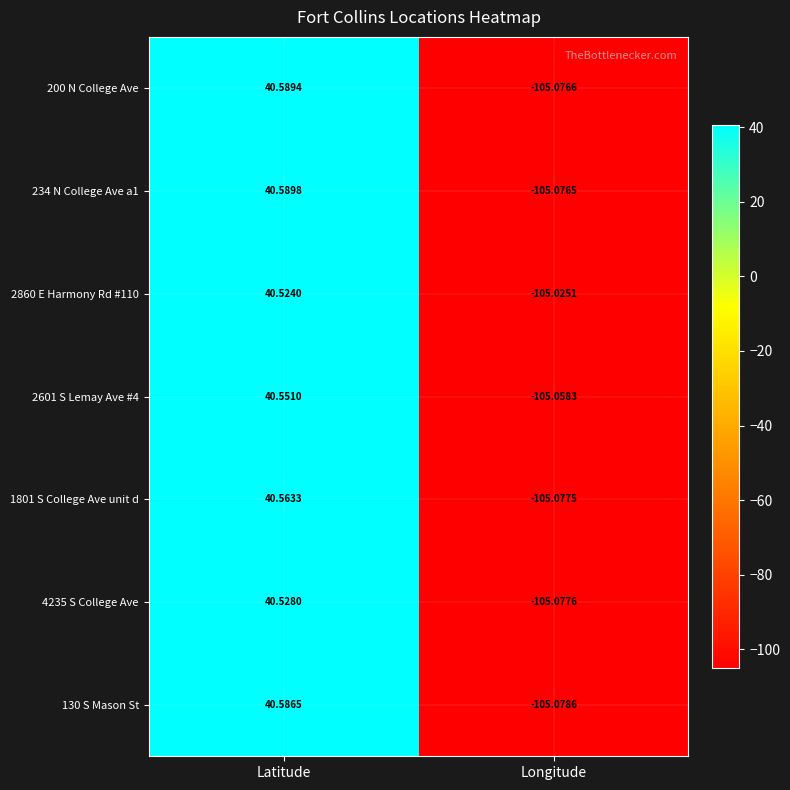

At which label does 200 N College Ave first exceed 40?

Latitude